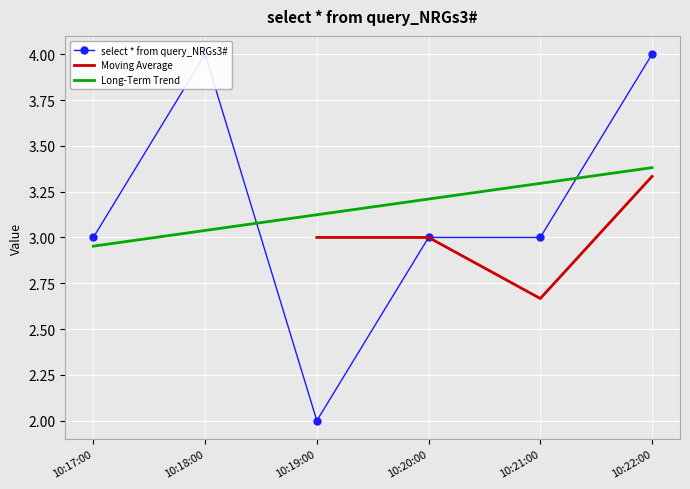

Which category has the lowest value in the Moving Average series?

10:21:00